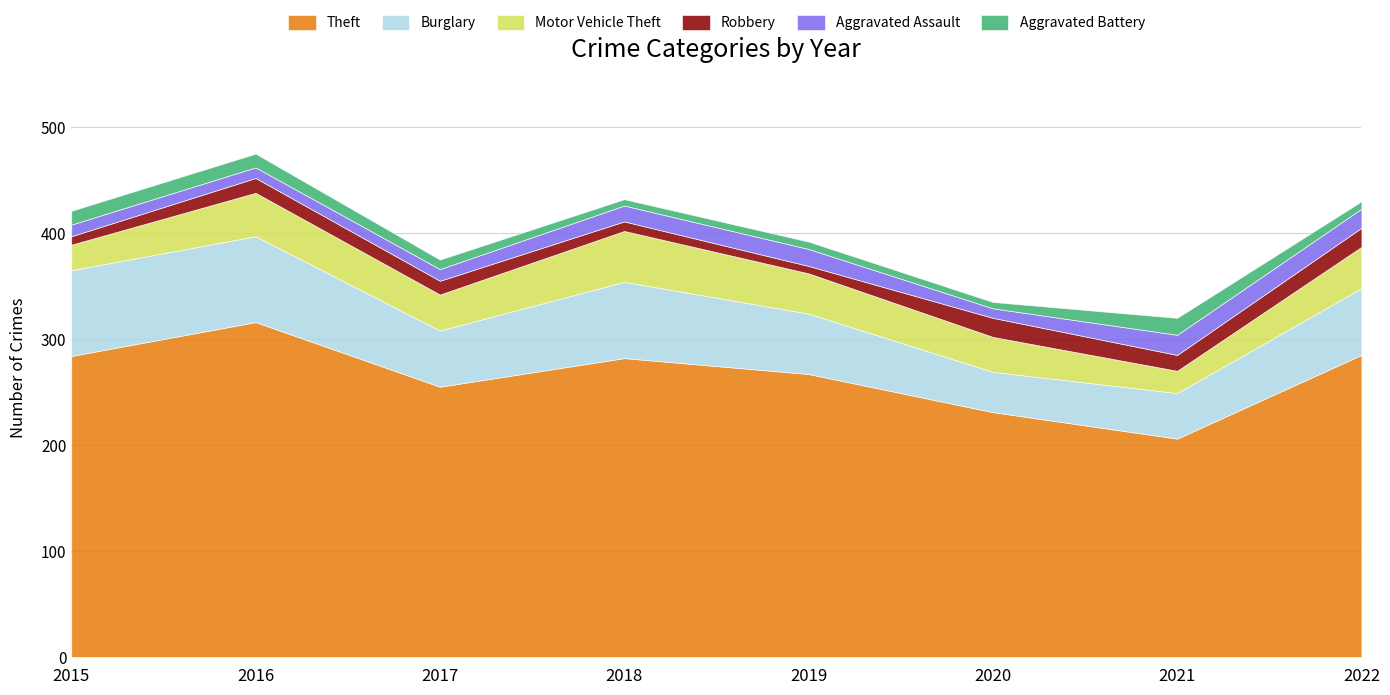

Count the number of categories in the chart.

8